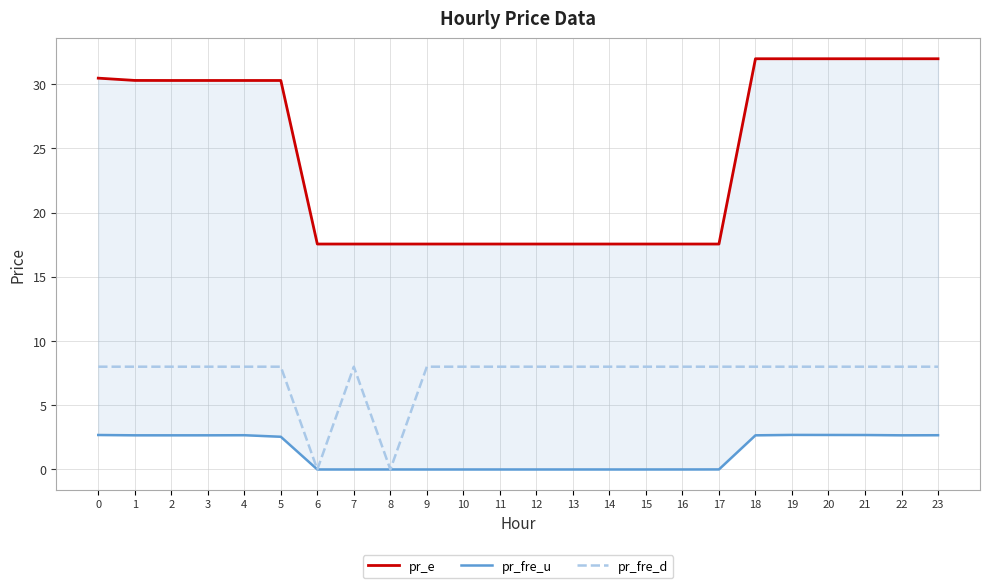

How many data points does each series have?

24